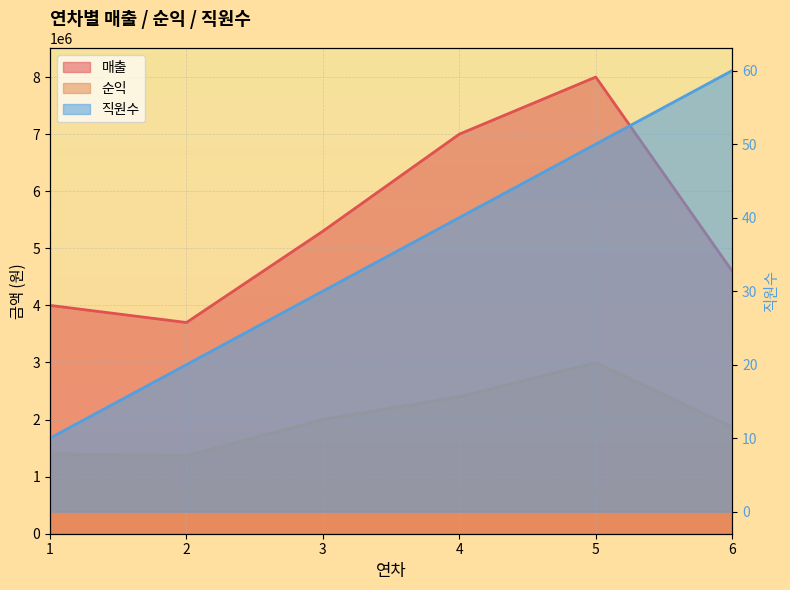

In 순익, how many points are higher than both neighbors (excluding endpoints)?

1